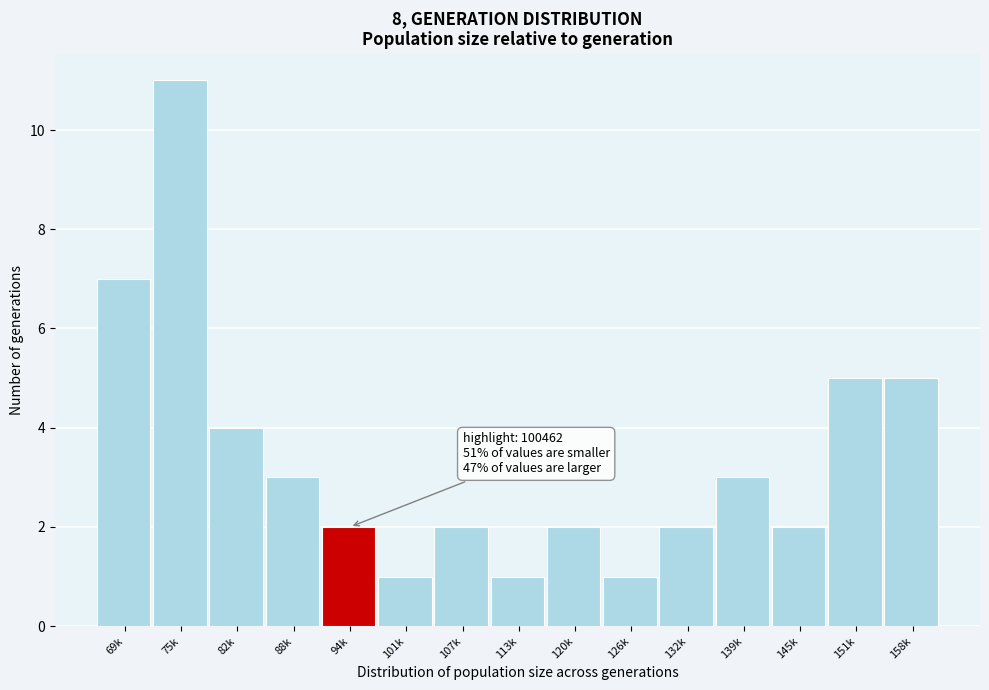

Reading right to left, extract all data points from this chart.

158k=5	151k=5	145k=2	139k=3	132k=2	126k=1	120k=2	113k=1	107k=2	101k=1	94k=2	88k=3	82k=4	75k=11	69k=7